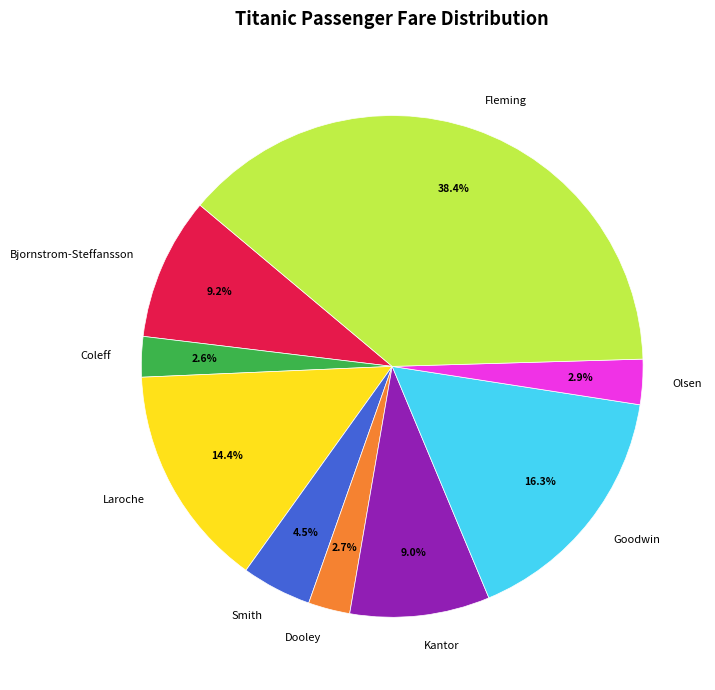

Approximately how many times larger is the value at Olsen compared to Smith?

0.6